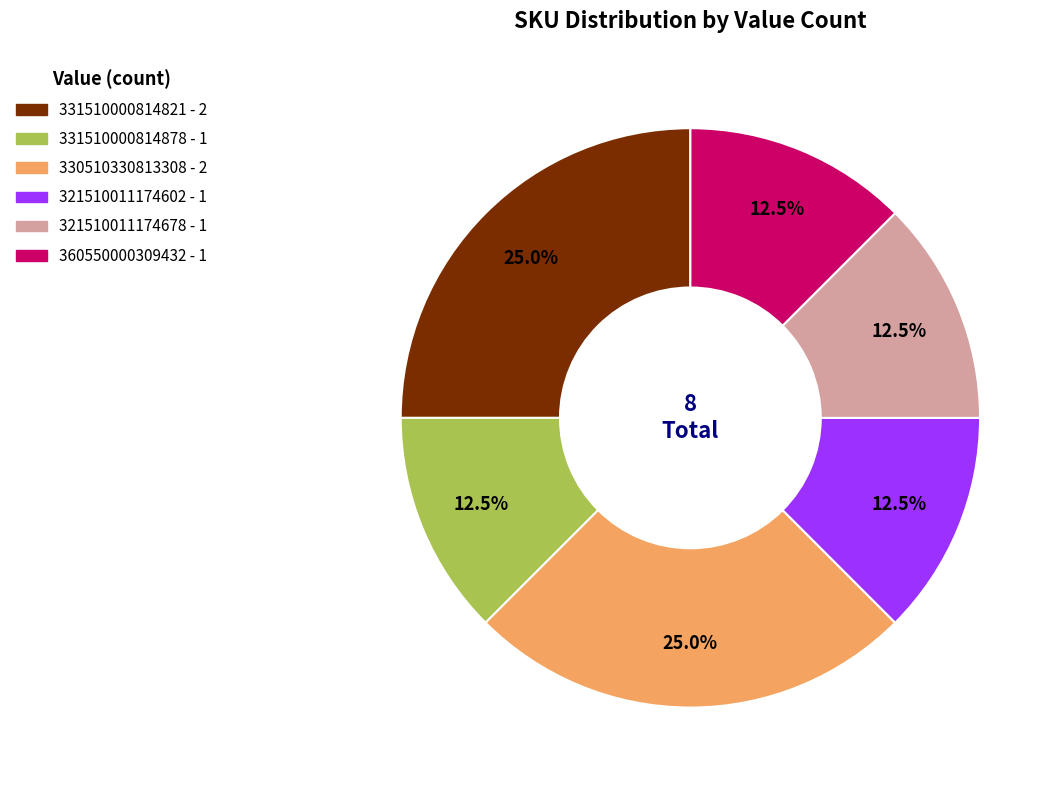

What is the total percentage of 331510000814821 and 321510011174678?

37.5%